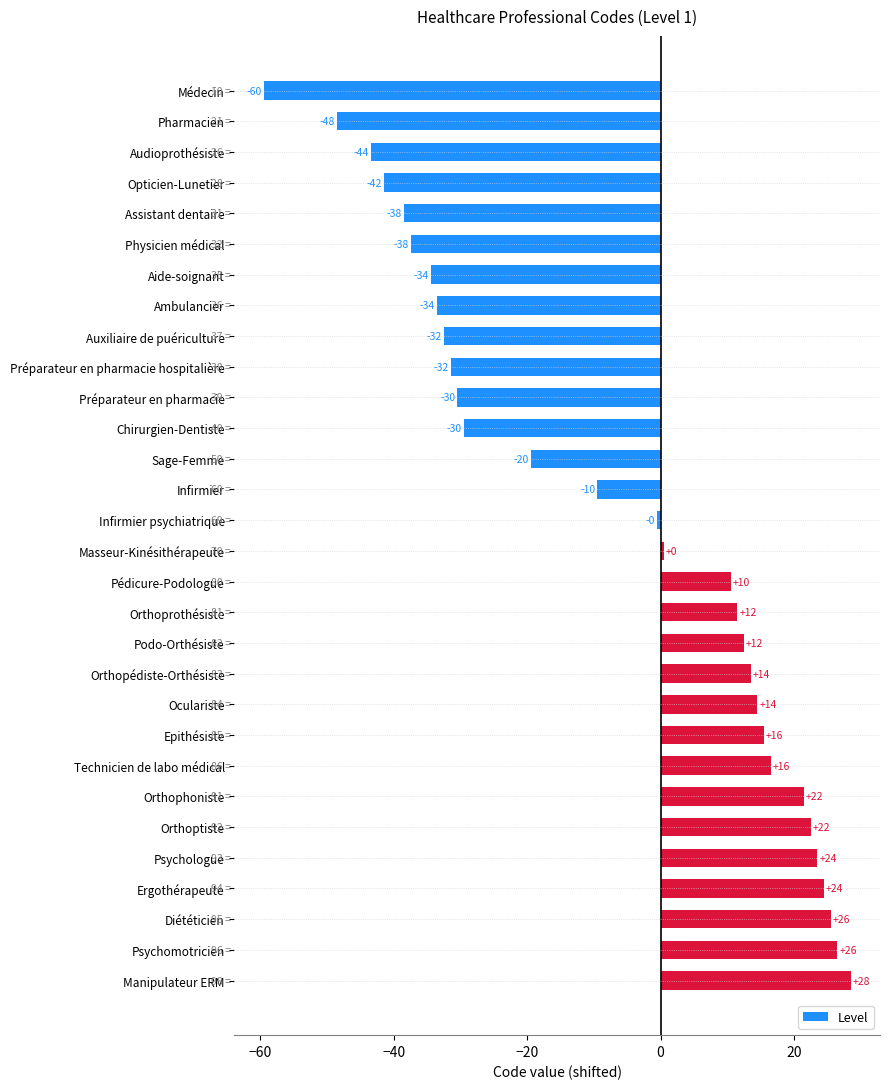

What is the average value?

-7.4